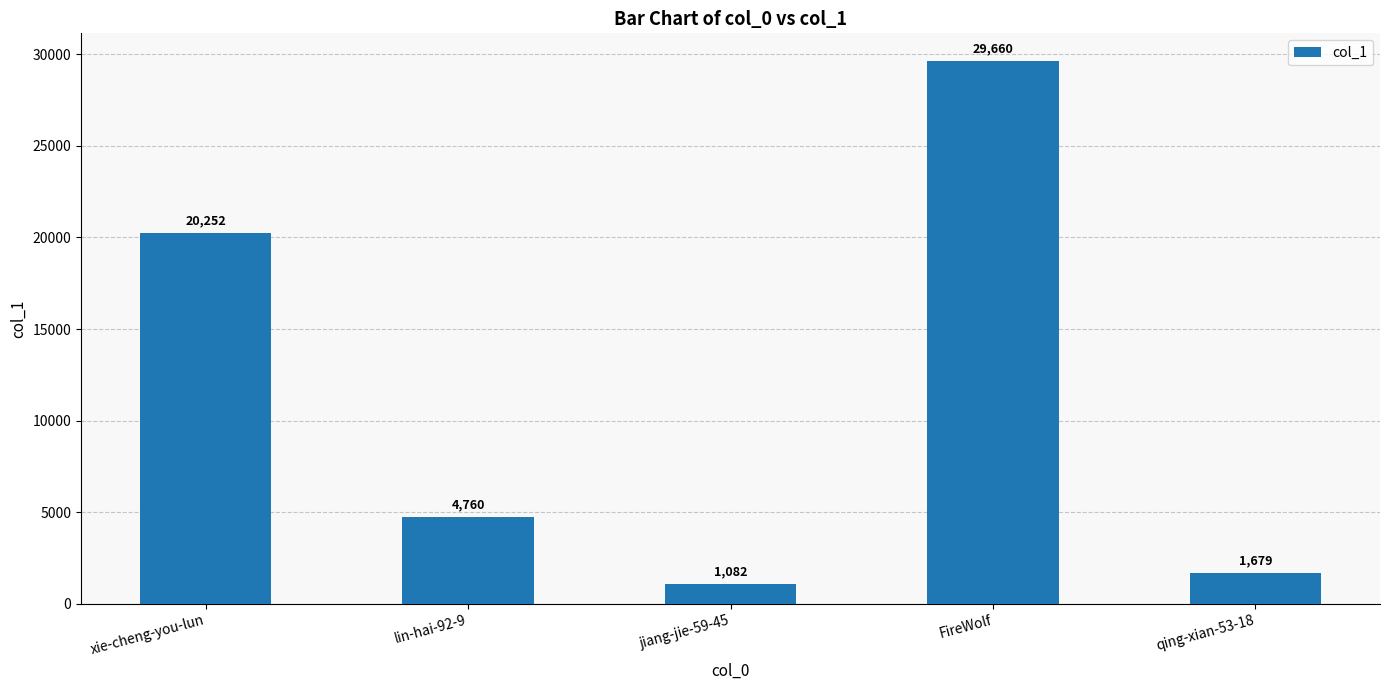

Which category has the lowest value across all series?

jiang-jie-59-45